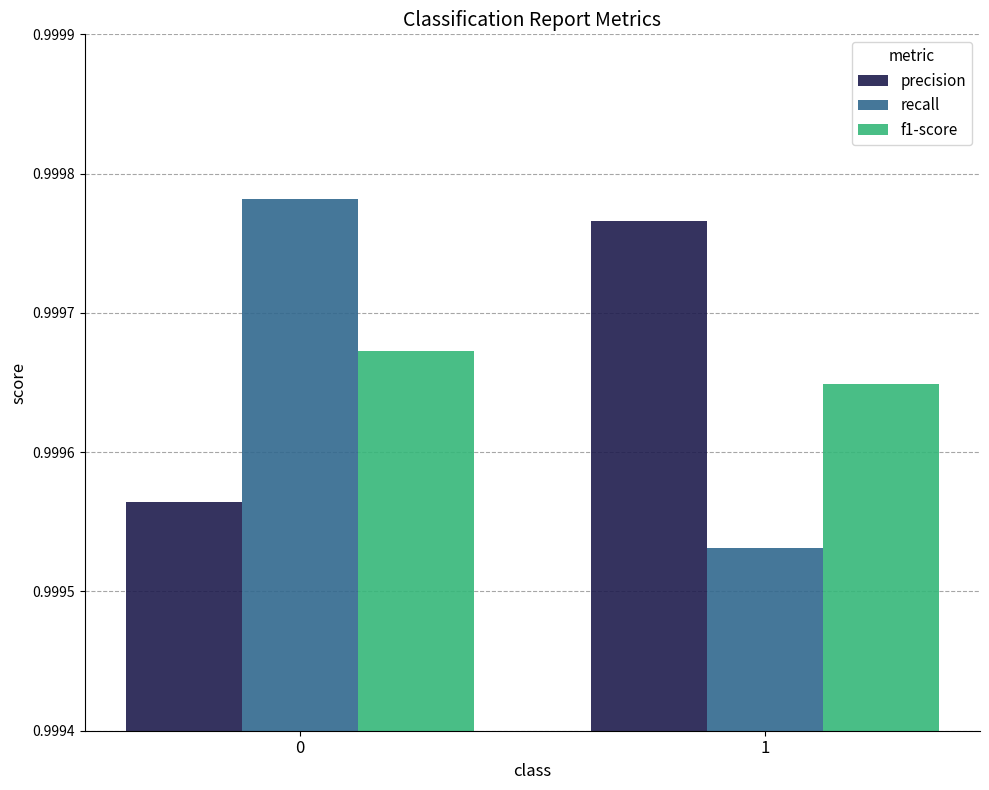

What is the total value across all series at 0?

3.0